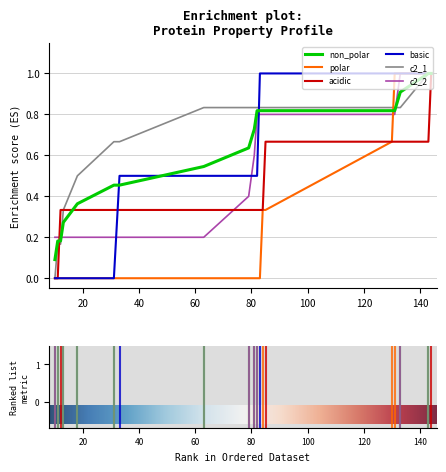

What is the highest value of the acidic series?

1.0